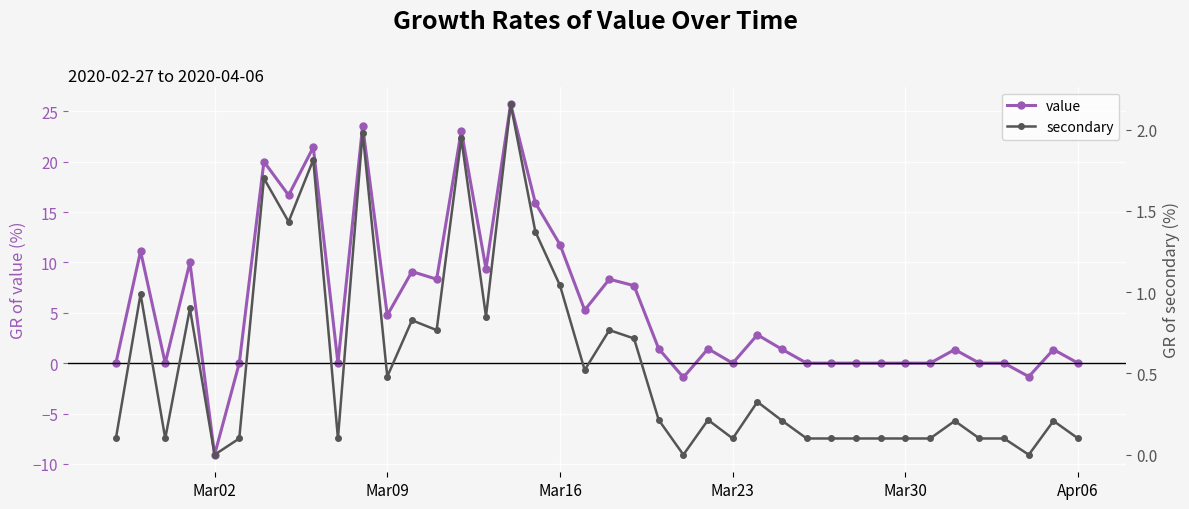

What is the lowest value of the value series?

-9.1